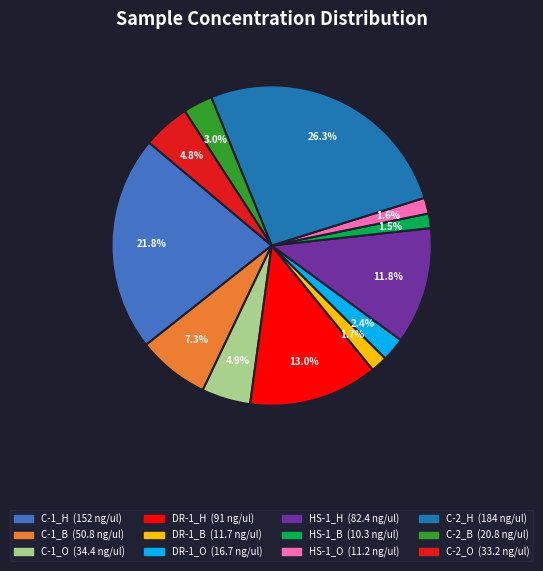

Approximately how many times larger is the value at DR-1_O compared to C-2_O?

0.5